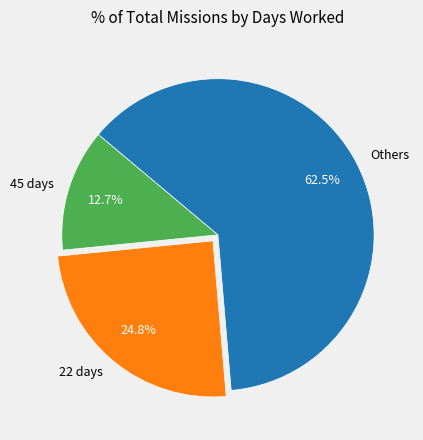

Approximately how many times larger is the value at 22 days compared to Others?

0.4